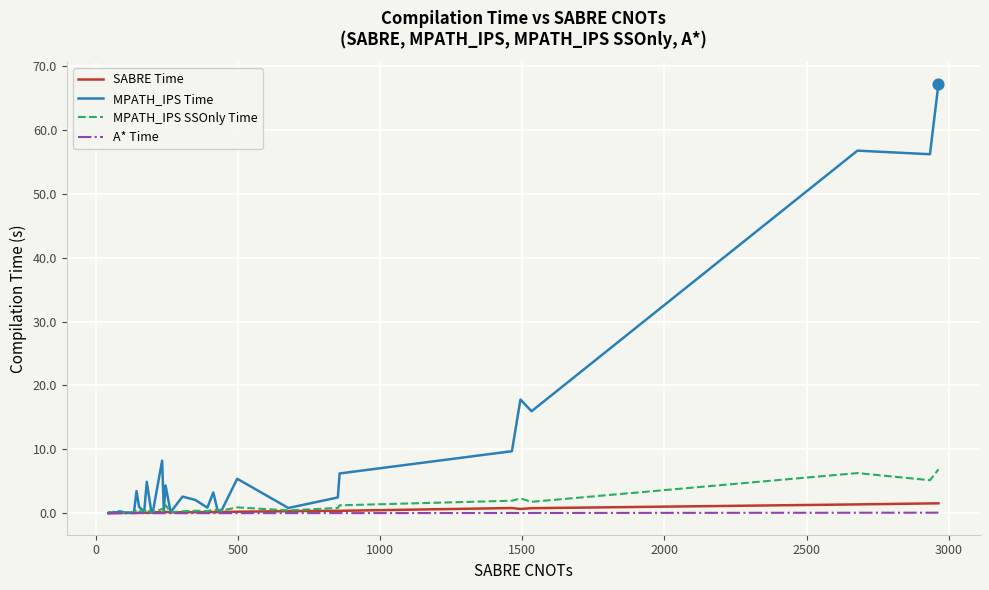

What are all the series names shown in the legend?

SABRE Time, MPATH_IPS Time, MPATH_IPS SSOnly Time, A* Time